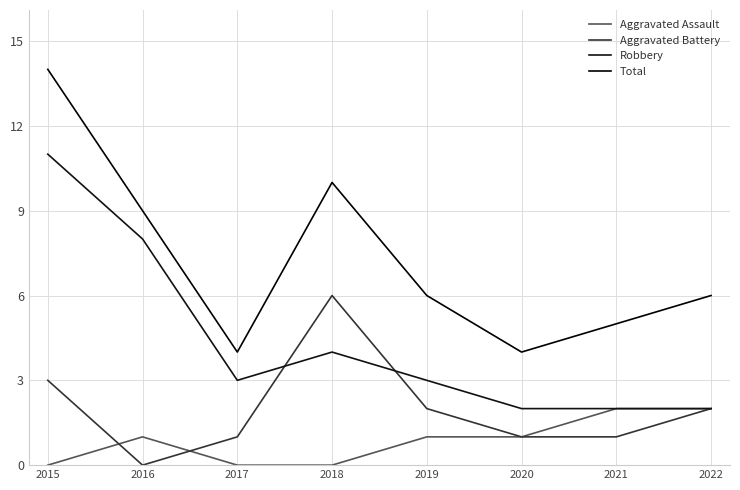

What is the difference between the second highest and second lowest values in the Total series?

6